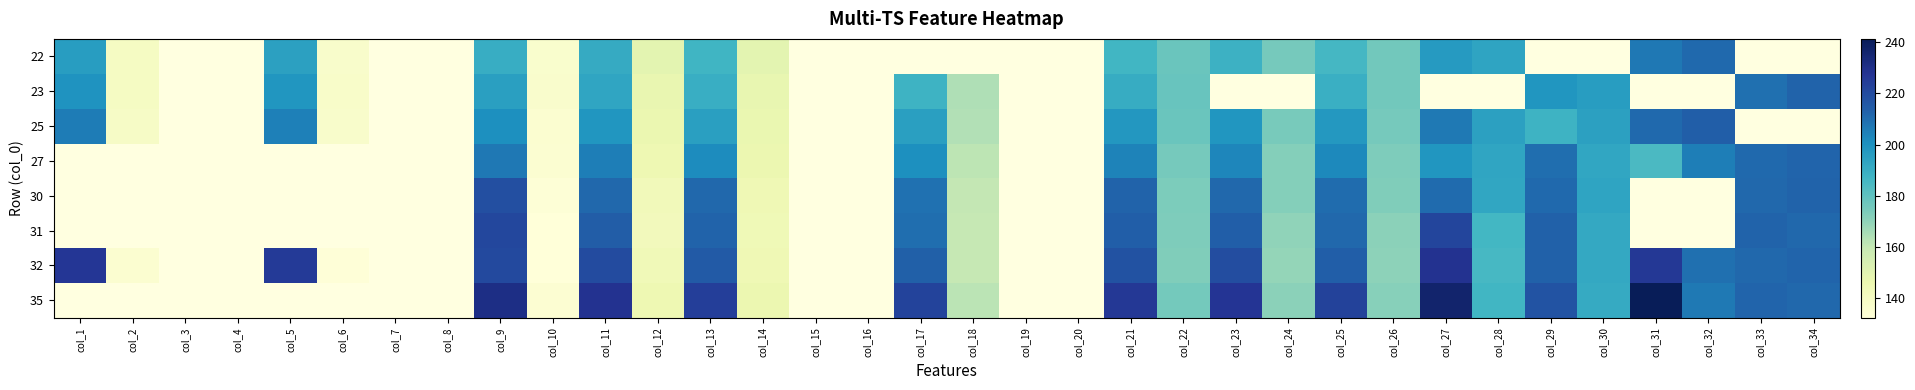

At how many categories does at least one series exceed 201?

15